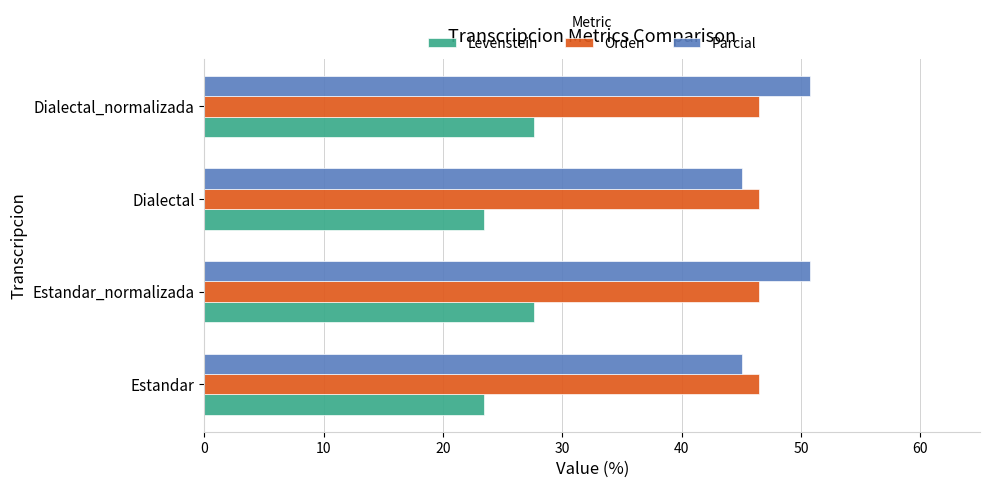

Which series has the widest spread of values?

Parcial